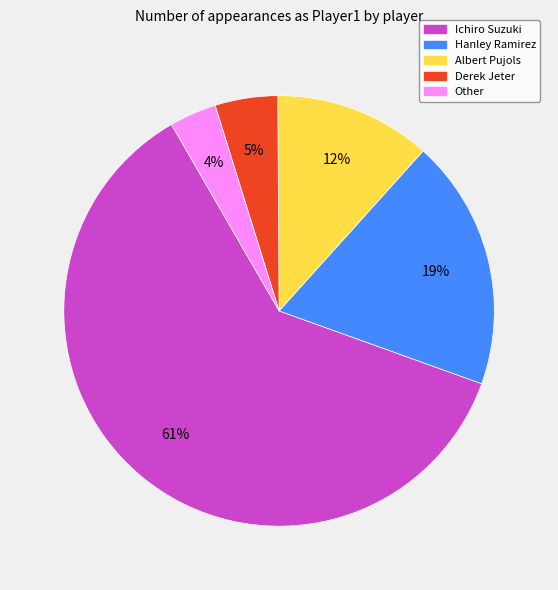

Which has a higher value, Other or Hanley Ramirez?

Hanley Ramirez